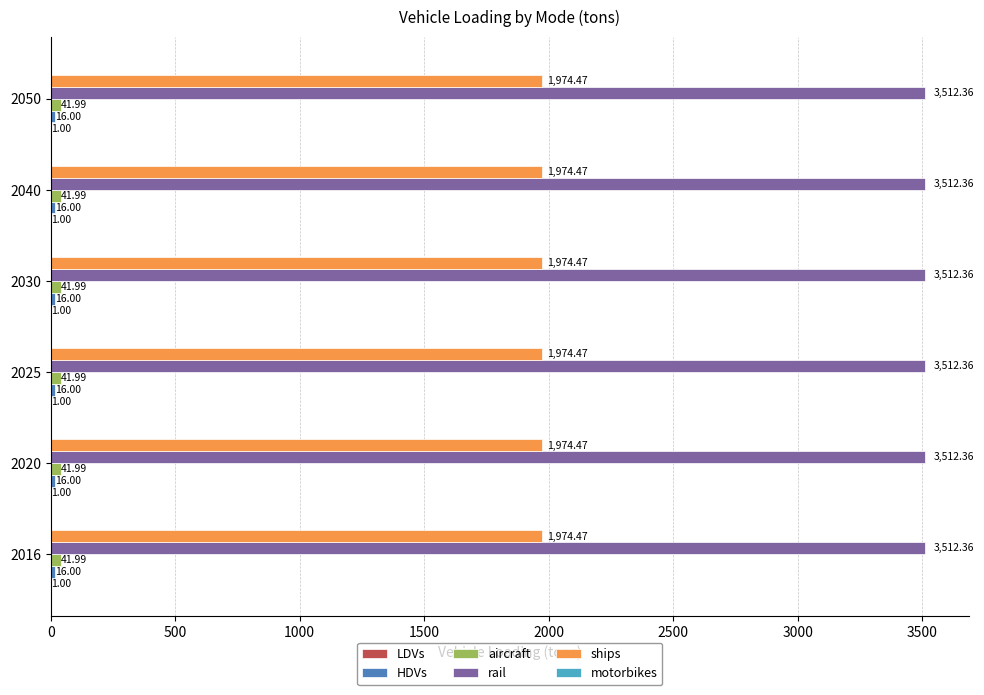

Which series has the largest total across all categories?

rail